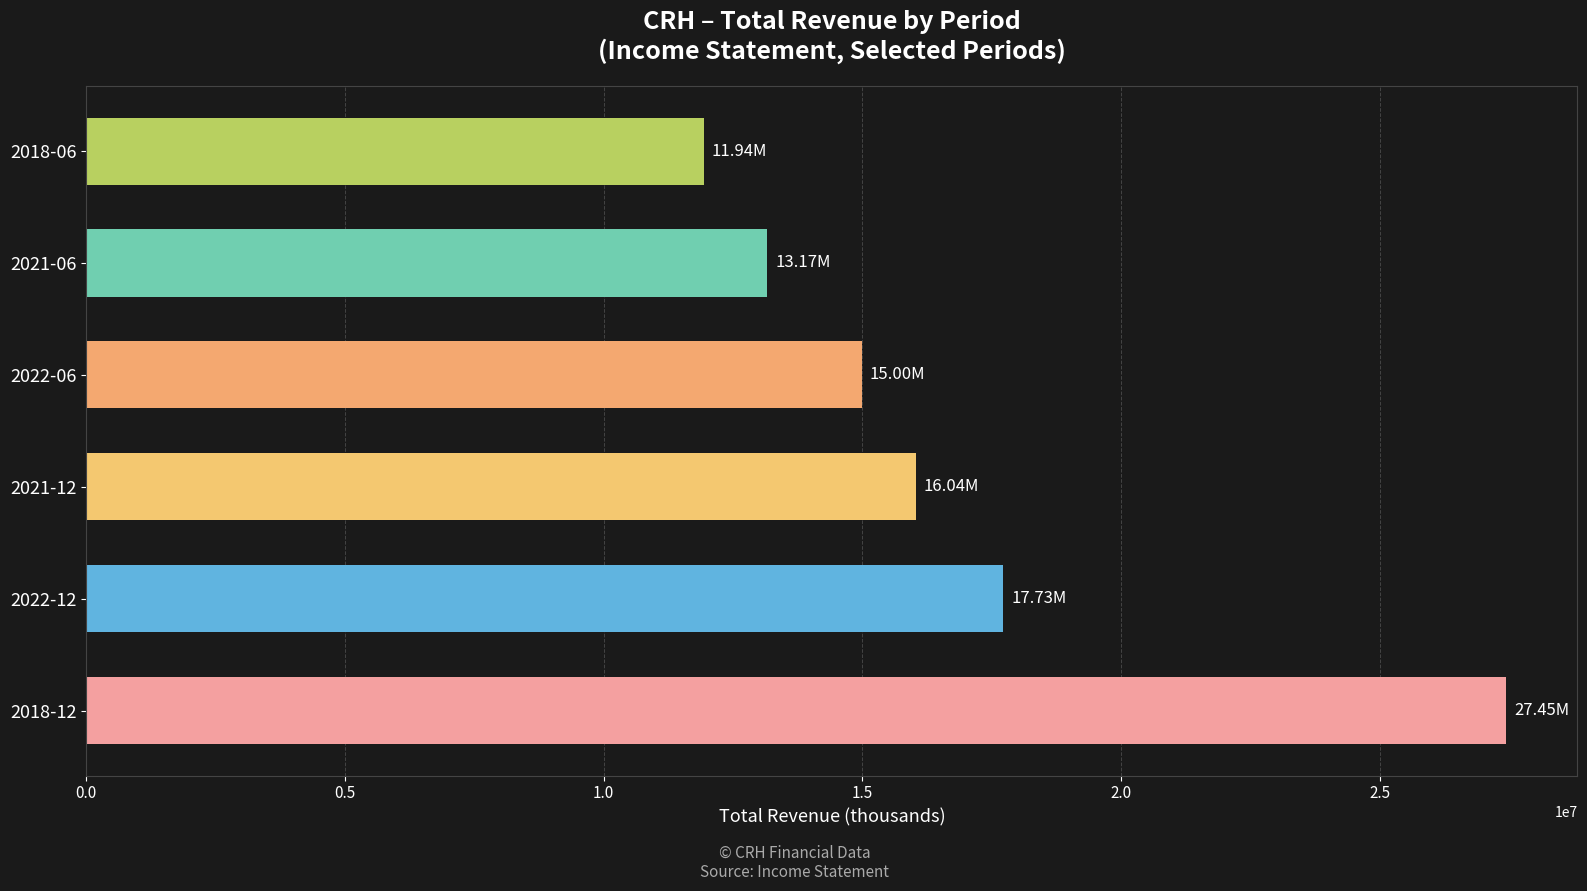

List the labels in order of value, largest first.

2018-12, 2022-12, 2021-12, 2022-06, 2021-06, 2018-06